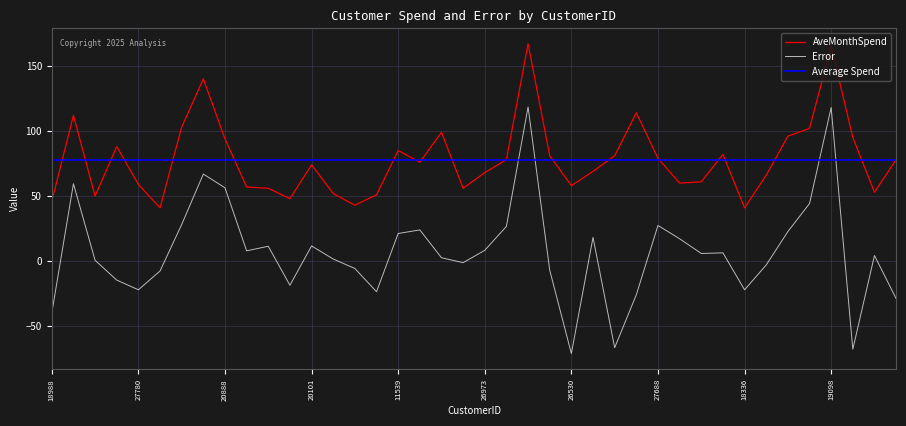

At which label is AveMonthSpend closest to 104?

16109